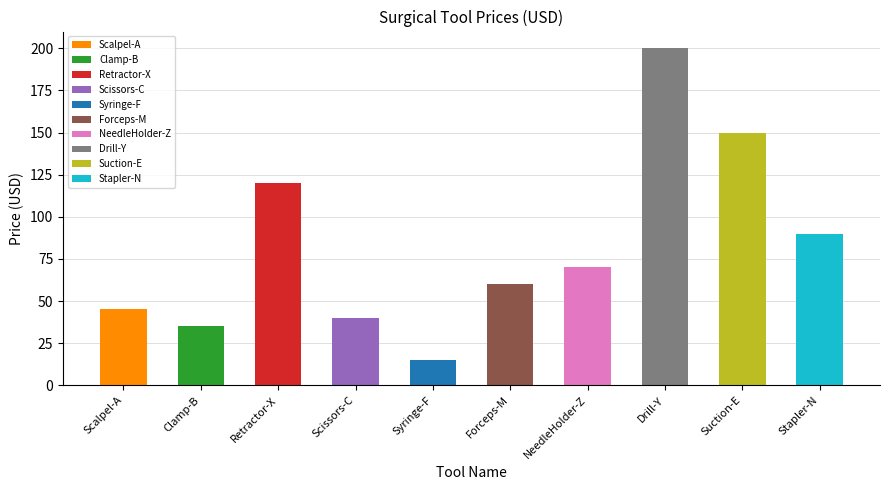

At which category does the chart reach its minimum across all series?

Syringe-F